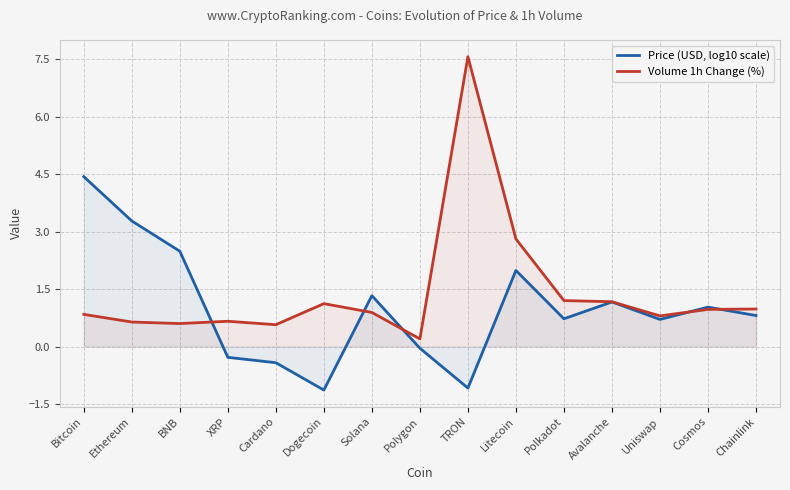

How many values in the Price (USD, log10 scale) series are below 0?

5